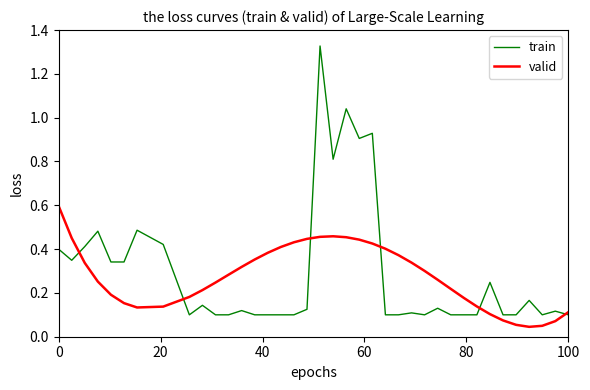

What is the sum of all train values?

11.1